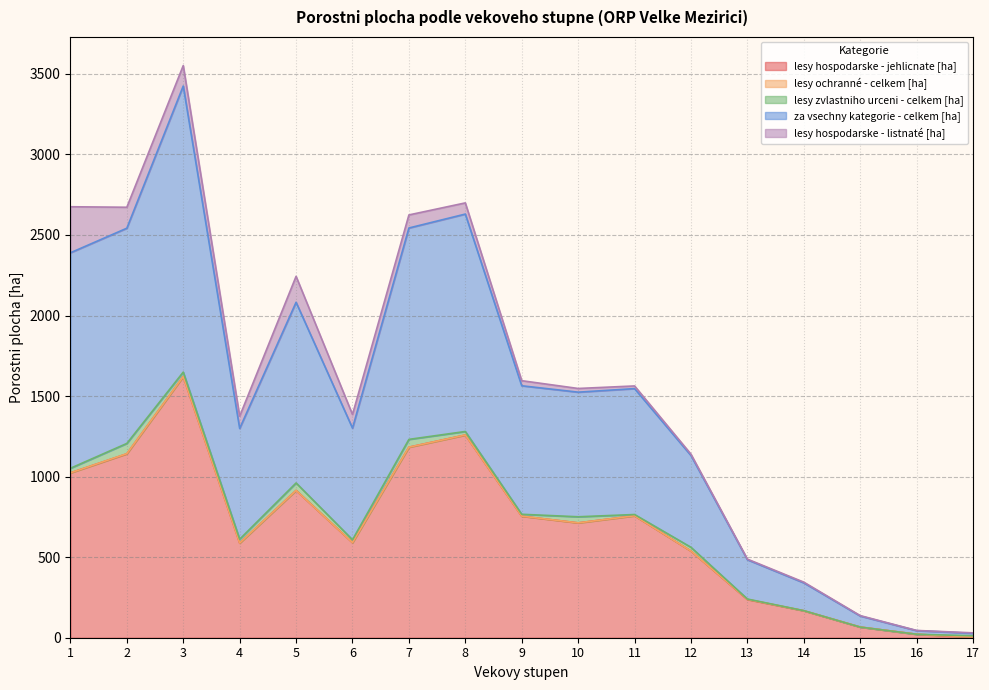

True or false: lesy ochranné - celkem [ha] and lesy hospodarske - jehlicnate [ha] cross at least once.

False